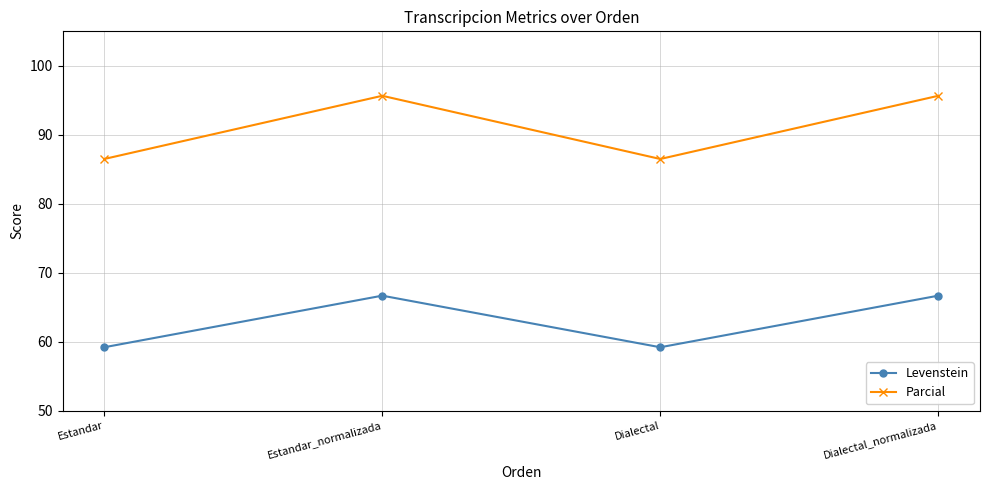

True or false: Levenstein and Parcial intersect in this chart.

False